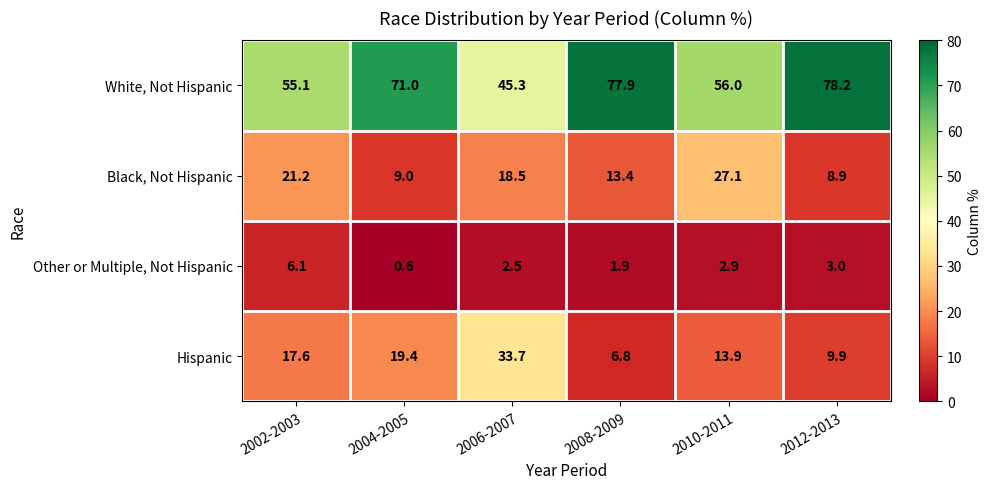

Read the Hispanic value at 2004-2005.

19.4